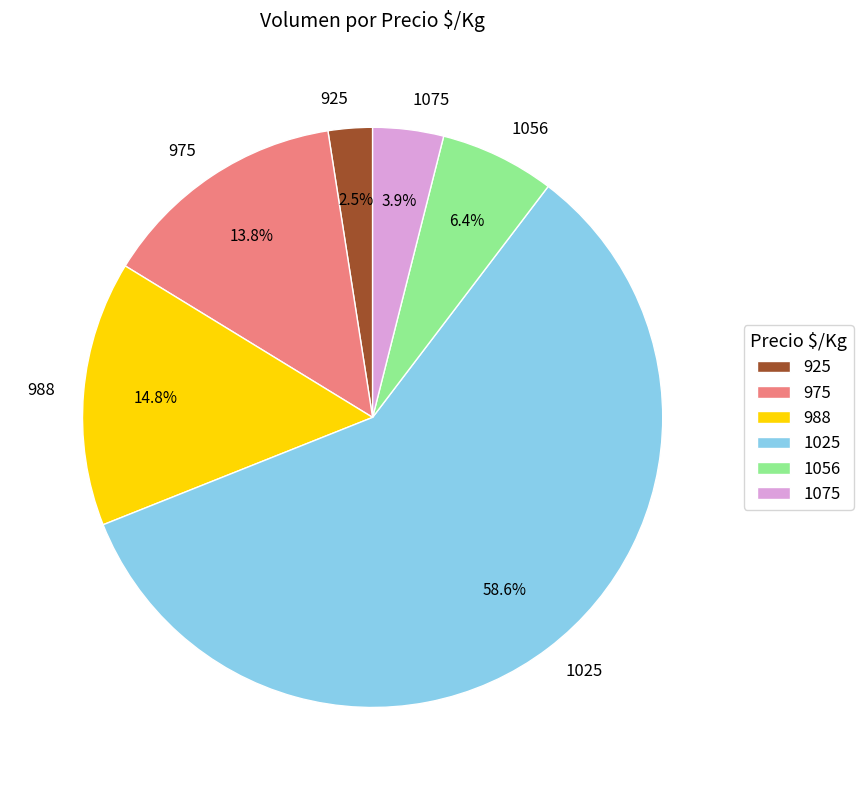

Which category has the smallest portion of the pie?

925